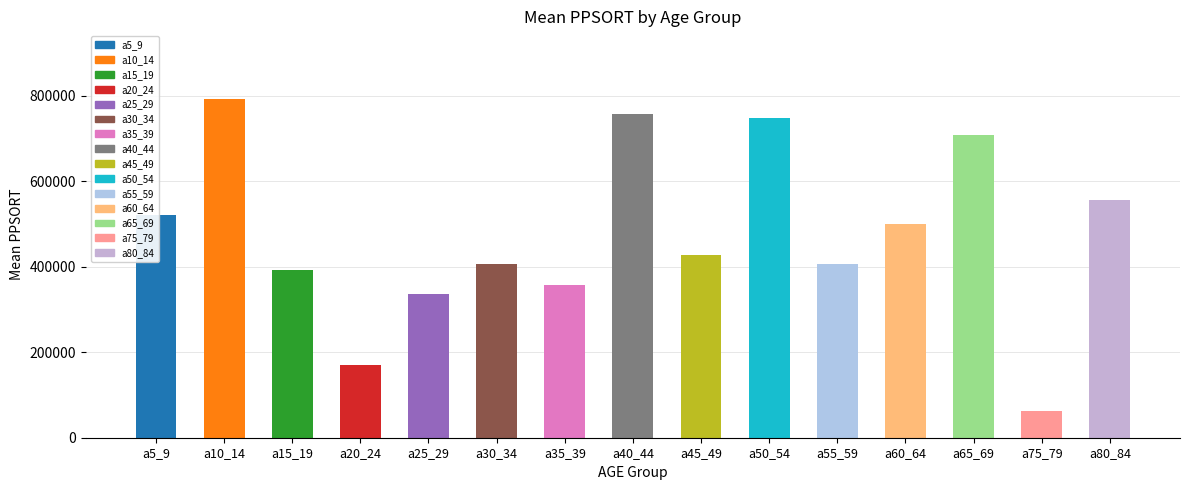

What is the label of the 7th bar from the right?

a45_49